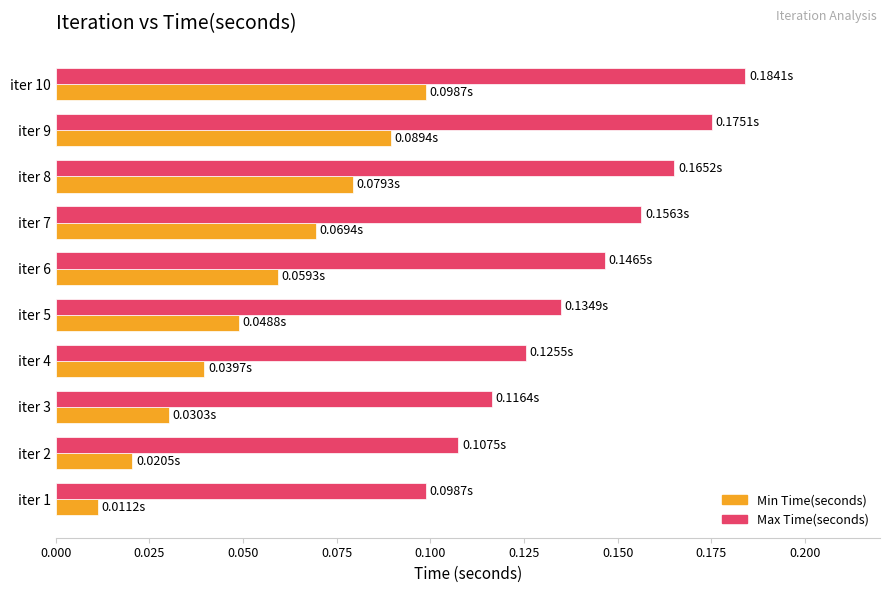

Which series changed the most between iter 5 and iter 7?

Max Time(seconds)